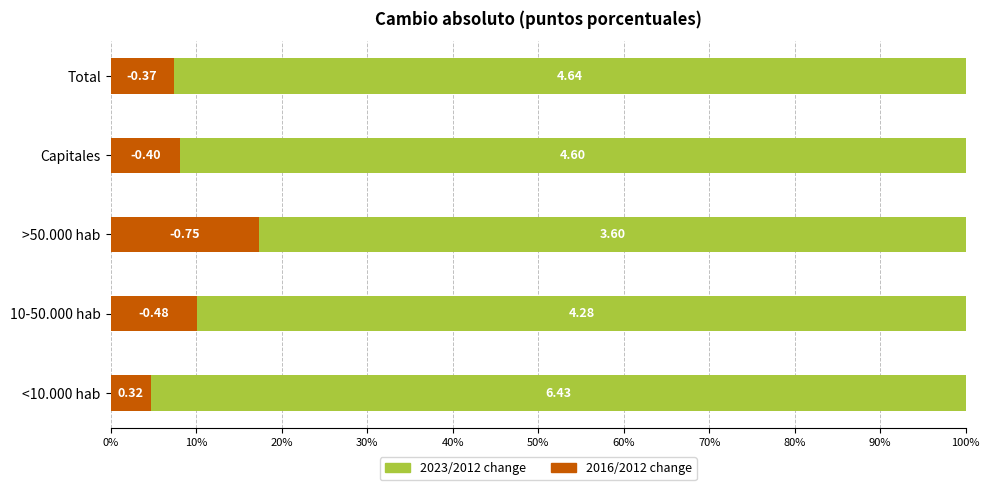

At how many categories does at least one series exceed 80?

5